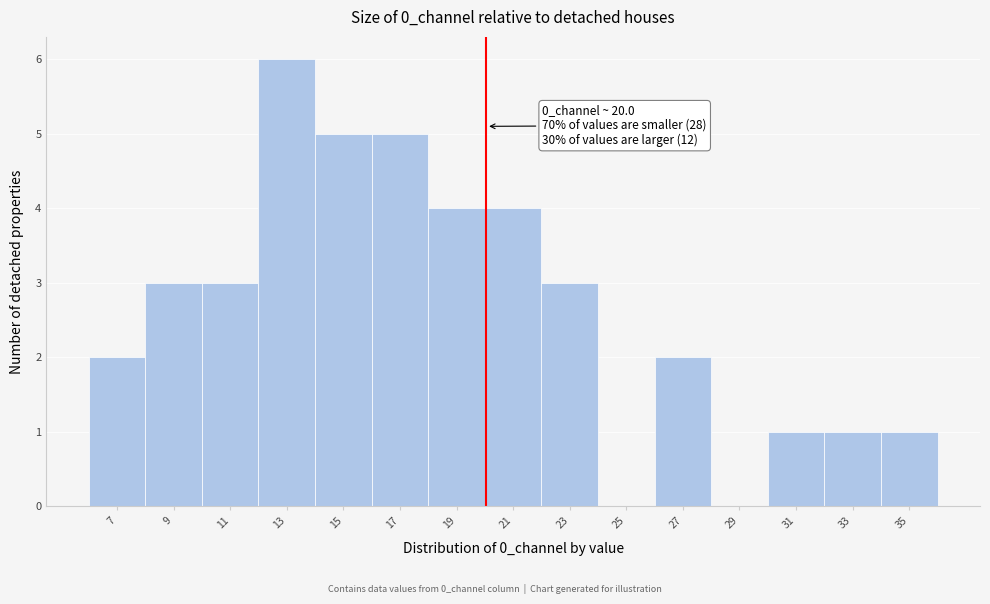

Which range on the x-axis has the tallest bar?

12 to 14